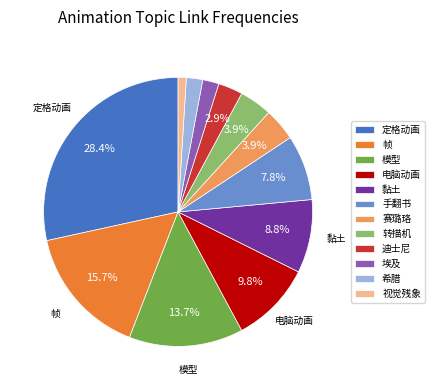

How many slices are in this pie chart?

12